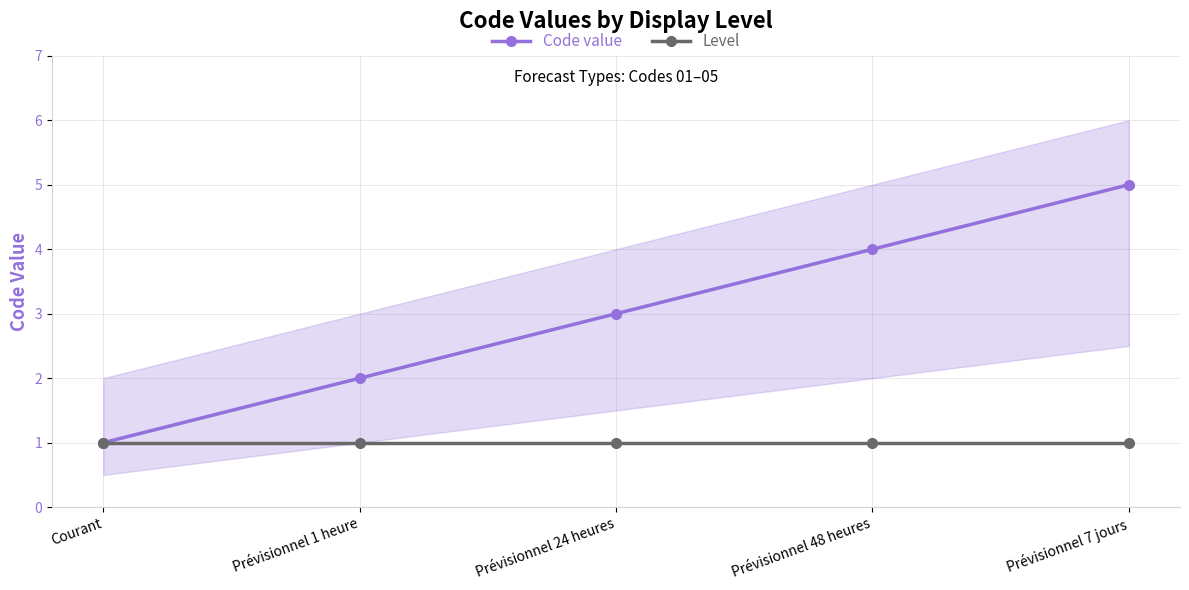

Which series changed the most between Prévisionnel 24 heures and Prévisionnel 48 heures?

Code value